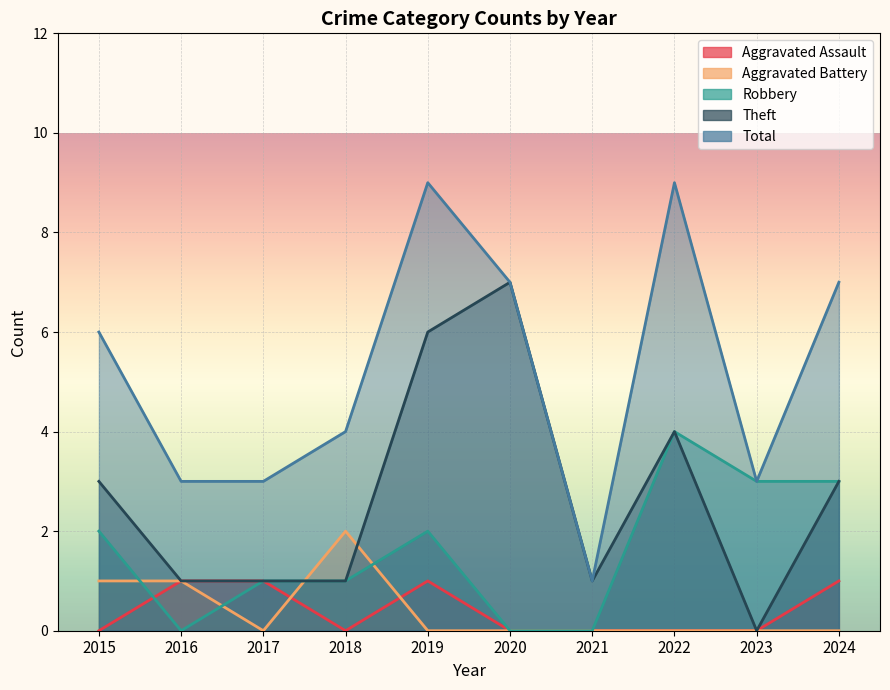

Reading right to left, what are all the values shown in this chart?

Aggravated Assault: 2024=1	2023=0	2022=0	2021=0	2020=0	2019=1	2018=0	2017=1	2016=1	2015=0
Aggravated Battery: 2024=0	2023=0	2022=0	2021=0	2020=0	2019=0	2018=2	2017=0	2016=1	2015=1
Robbery: 2024=3	2023=3	2022=4	2021=0	2020=0	2019=2	2018=1	2017=1	2016=0	2015=2
Theft: 2024=3	2023=0	2022=4	2021=1	2020=7	2019=6	2018=1	2017=1	2016=1	2015=3
Total: 2024=7	2023=3	2022=9	2021=1	2020=7	2019=9	2018=4	2017=3	2016=3	2015=6